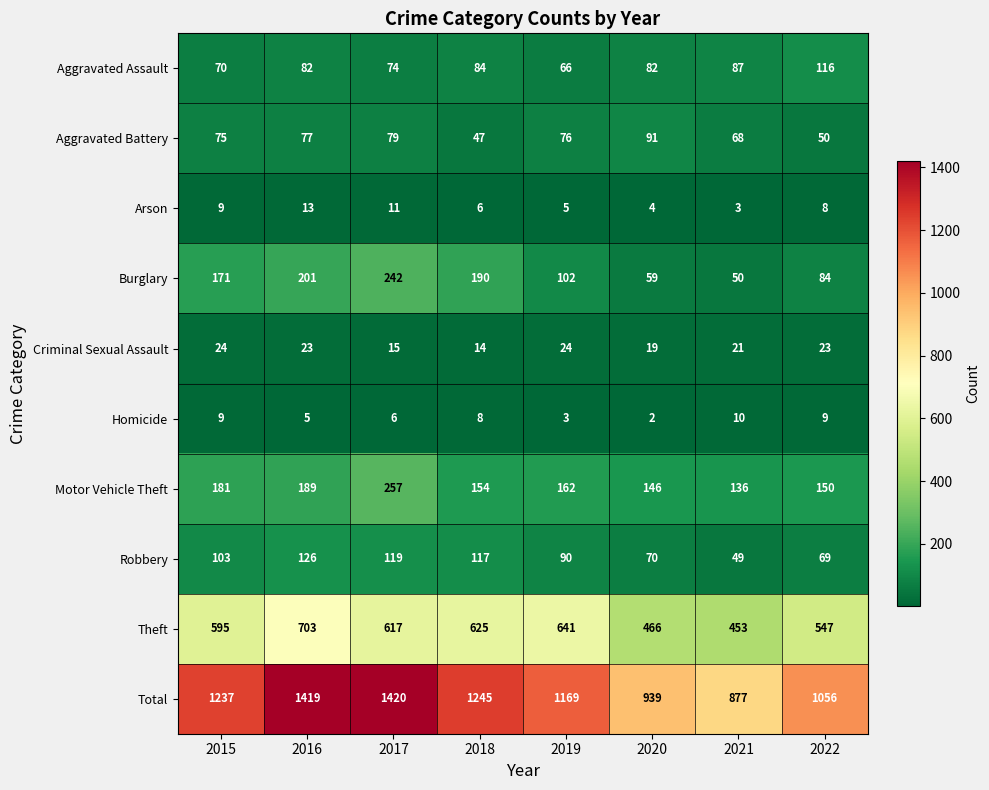

Is it true that Theft equals 370 at 2018?

False